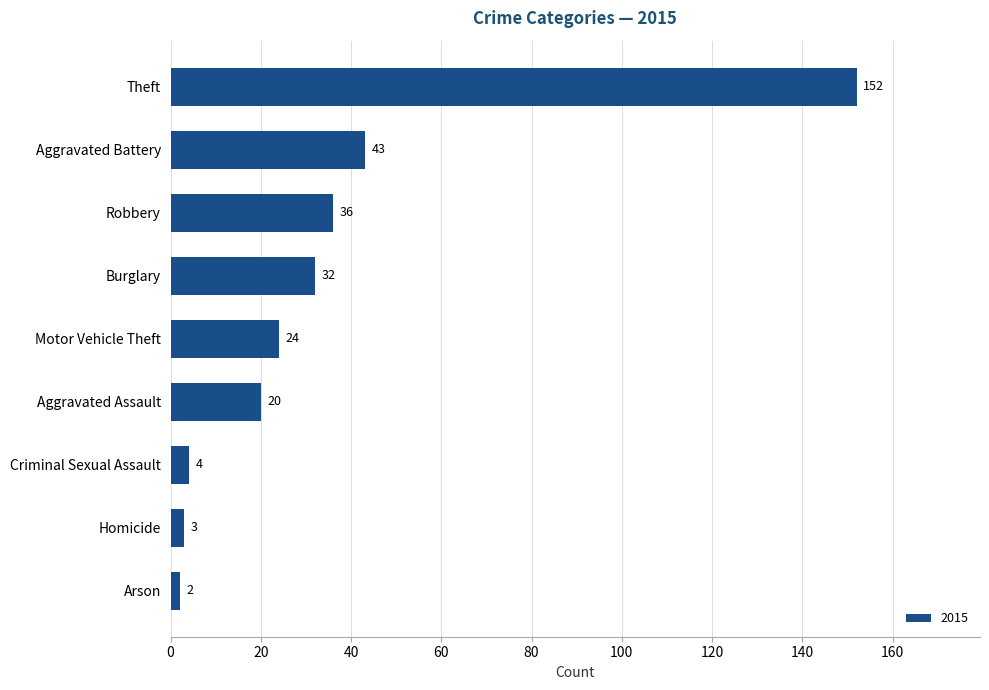

What is the average value?

35